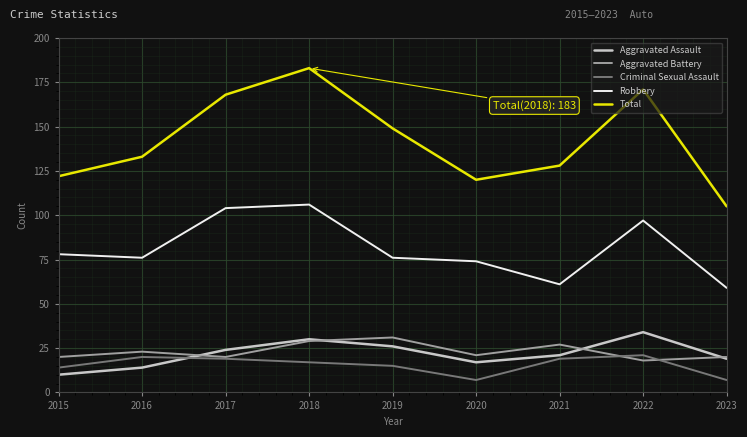

True or false: Aggravated Assault has more than 1 interior local peaks.

True